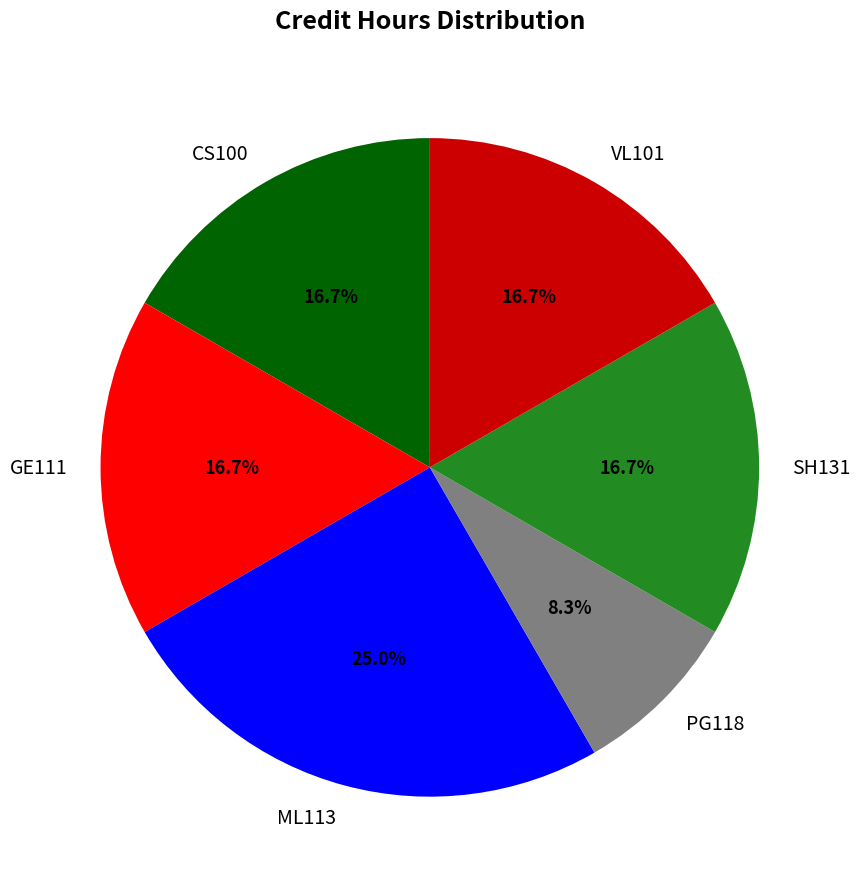

Combined, do CS100 and VL101 account for over 50%?

No